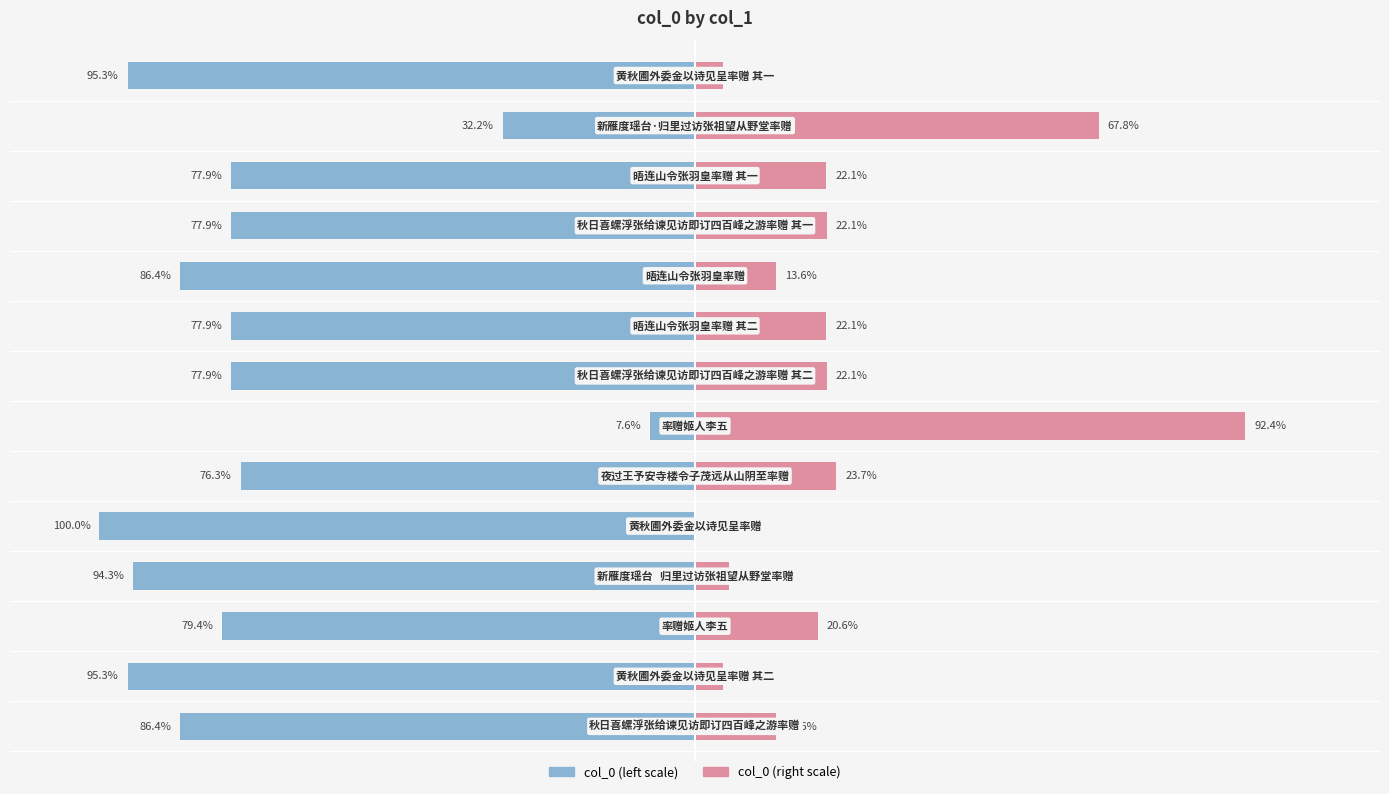

What is the value of the col_0 (left) bar at the 3rd from the left?

-79.4